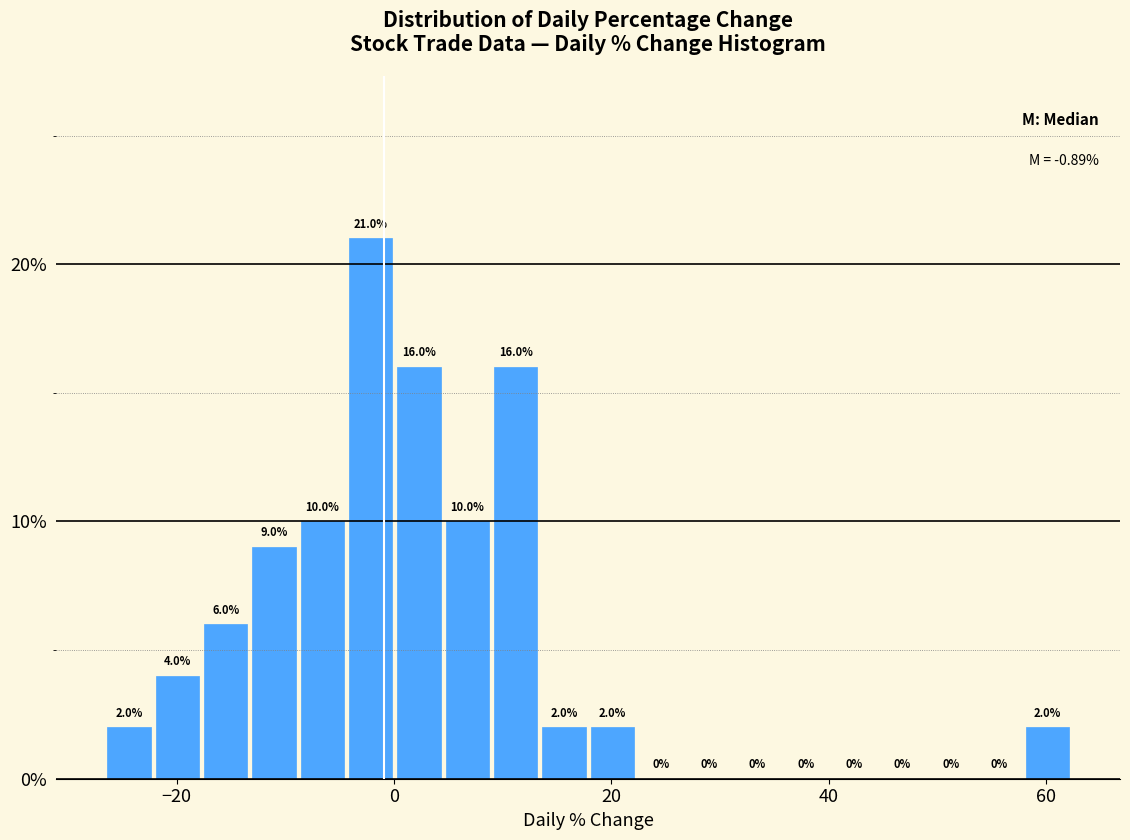

Read against the x-axis, roughly where is the centre of the tallest bar?

-2